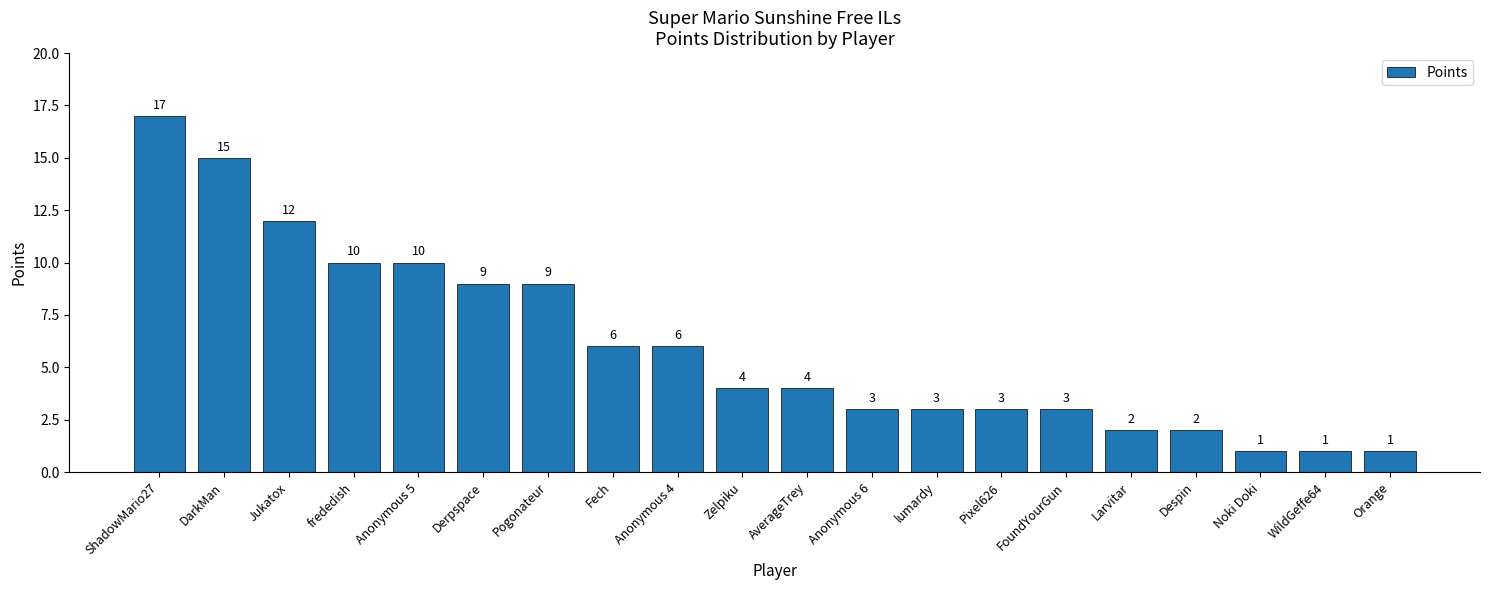

Count the number of categories in the chart.

20